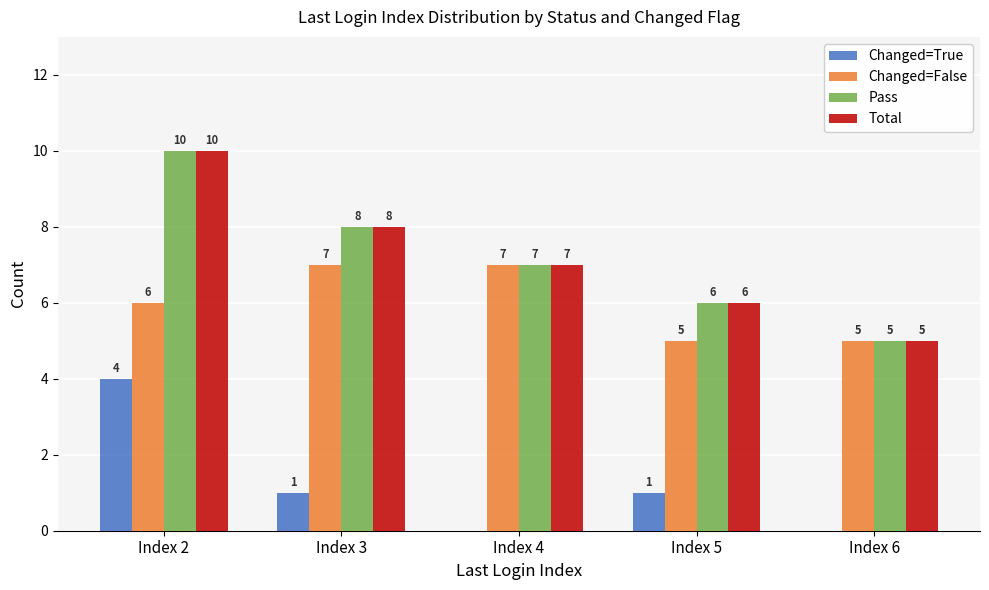

How many categories are shown in the chart?

5